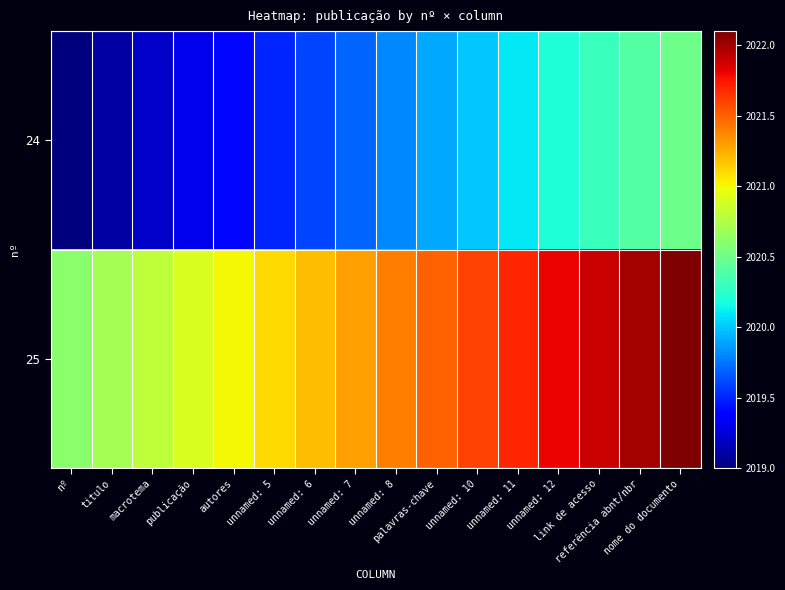

What is the spread (max minus min) of values at unnamed: 7?

1.6